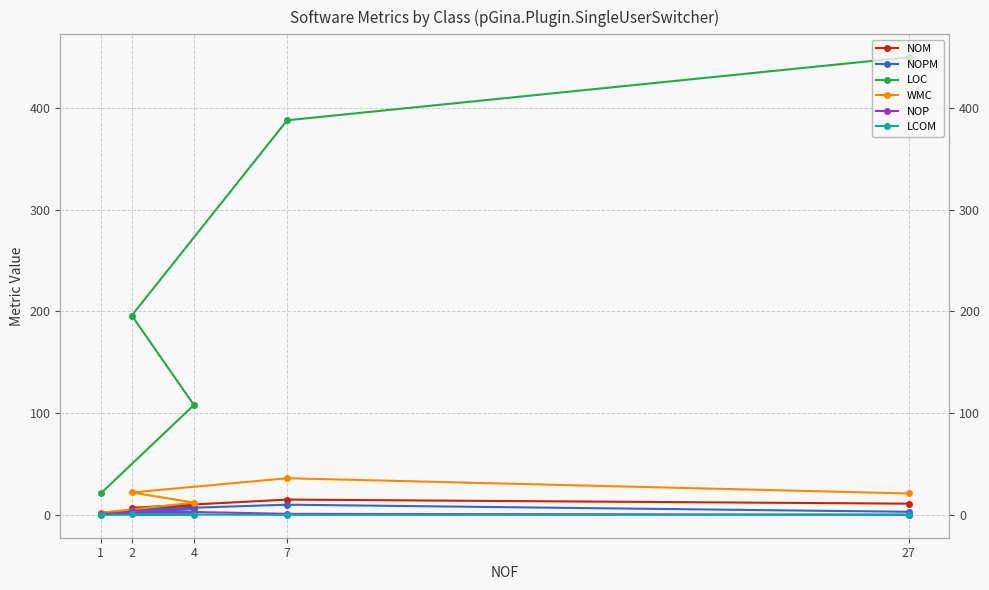

At which category does NOPM reach its first local valley?

2